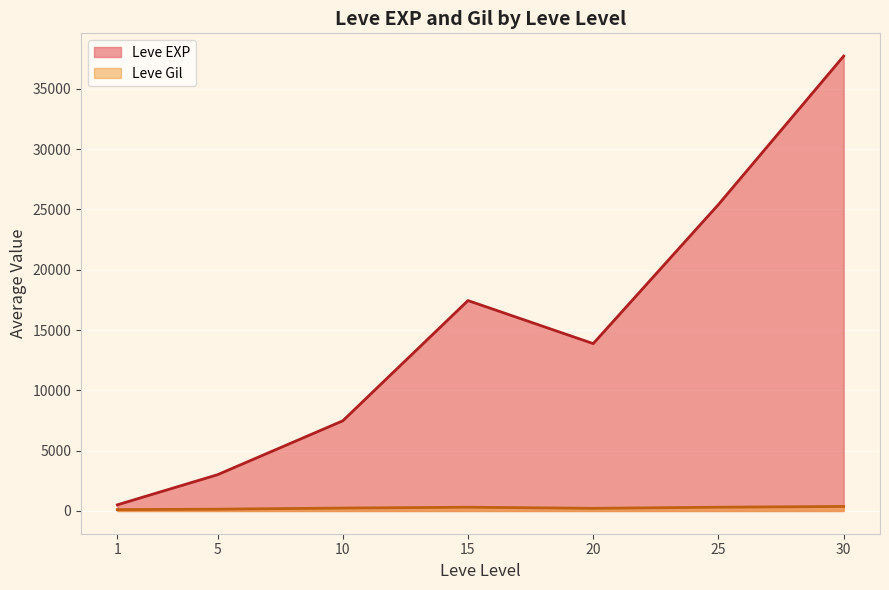

Between 10 and 15, which is larger?

15